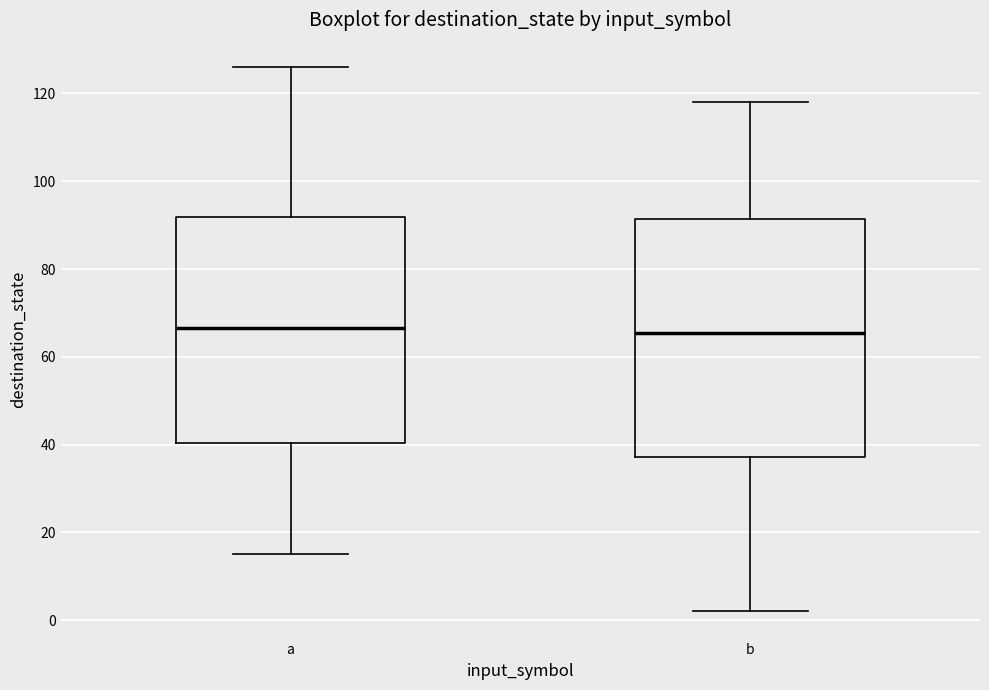

Reading left to right, read every box against the y-axis: the position of its median line, the range the box covers, and the ends of its whiskers. The values are not printed on the chart, so give them approximately, as read against the axis.

a: median 66, box 40 to 92, whiskers 16 to 126
b: median 66, box 38 to 92, whiskers 2 to 118